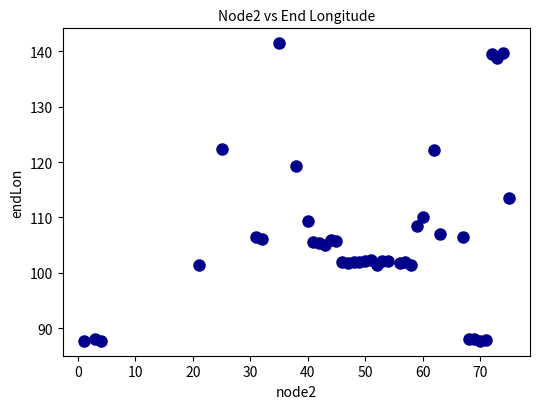

What is the range of Y values (max minus min)?

53.8